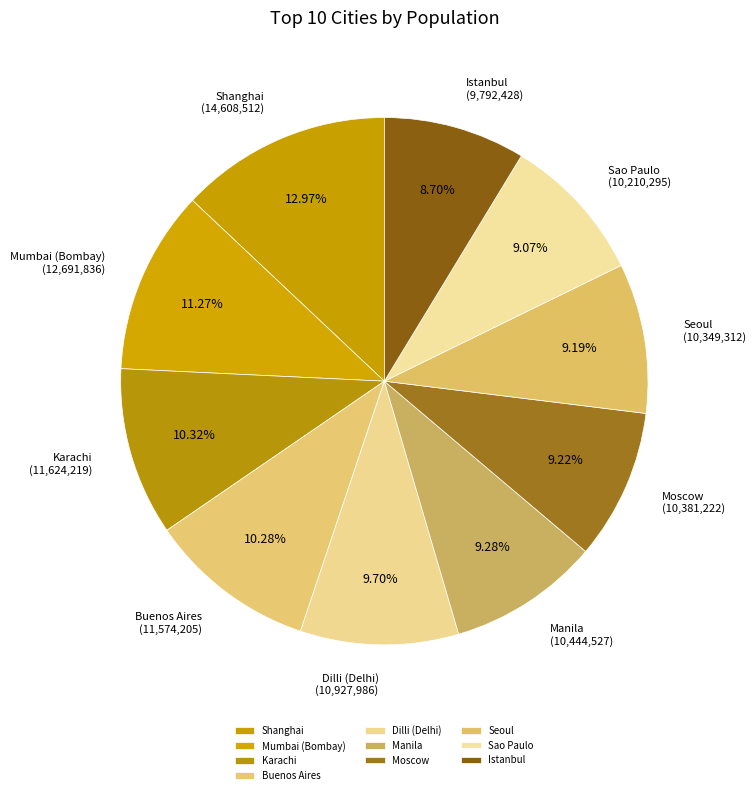

Which slice is the largest?

Shanghai